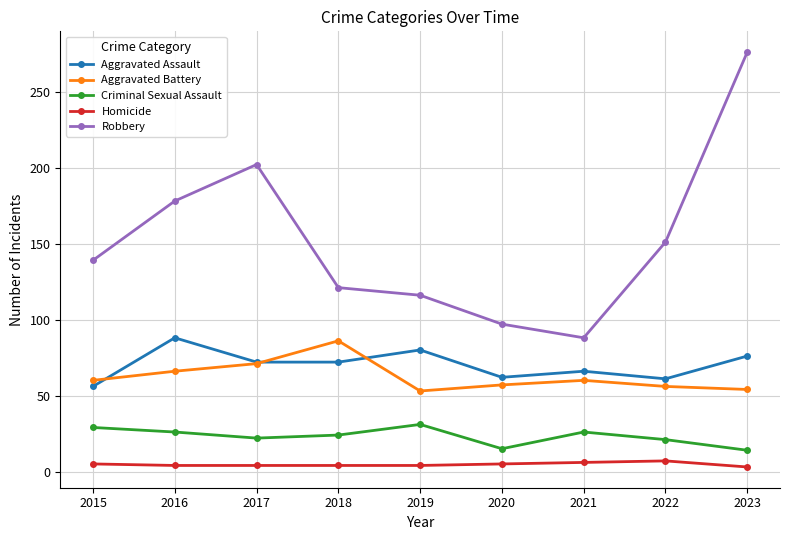

True or false: Criminal Sexual Assault has a value of 37 at 2022.

False